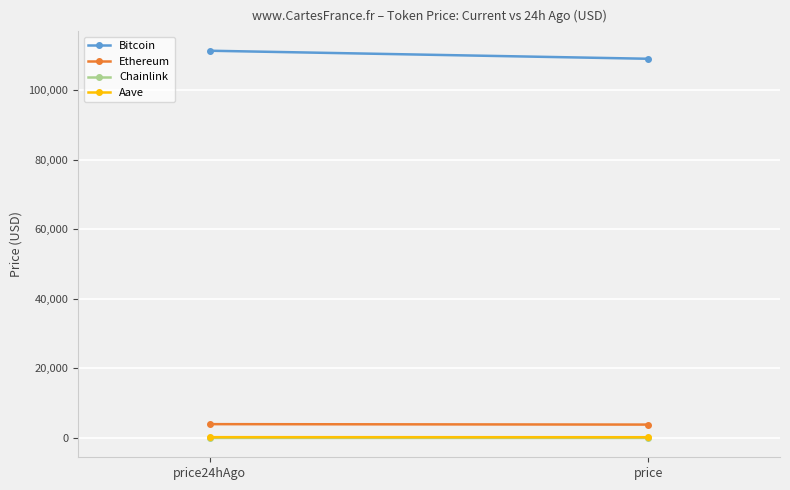

Reading left to right, what are all the values shown in this chart?

Bitcoin: price24hAgo=111279.0	price=108970.0
Ethereum: price24hAgo=3975.4	price=3848.8
Chainlink: price24hAgo=17.7	price=17.4
Aave: price24hAgo=233.6	price=219.1